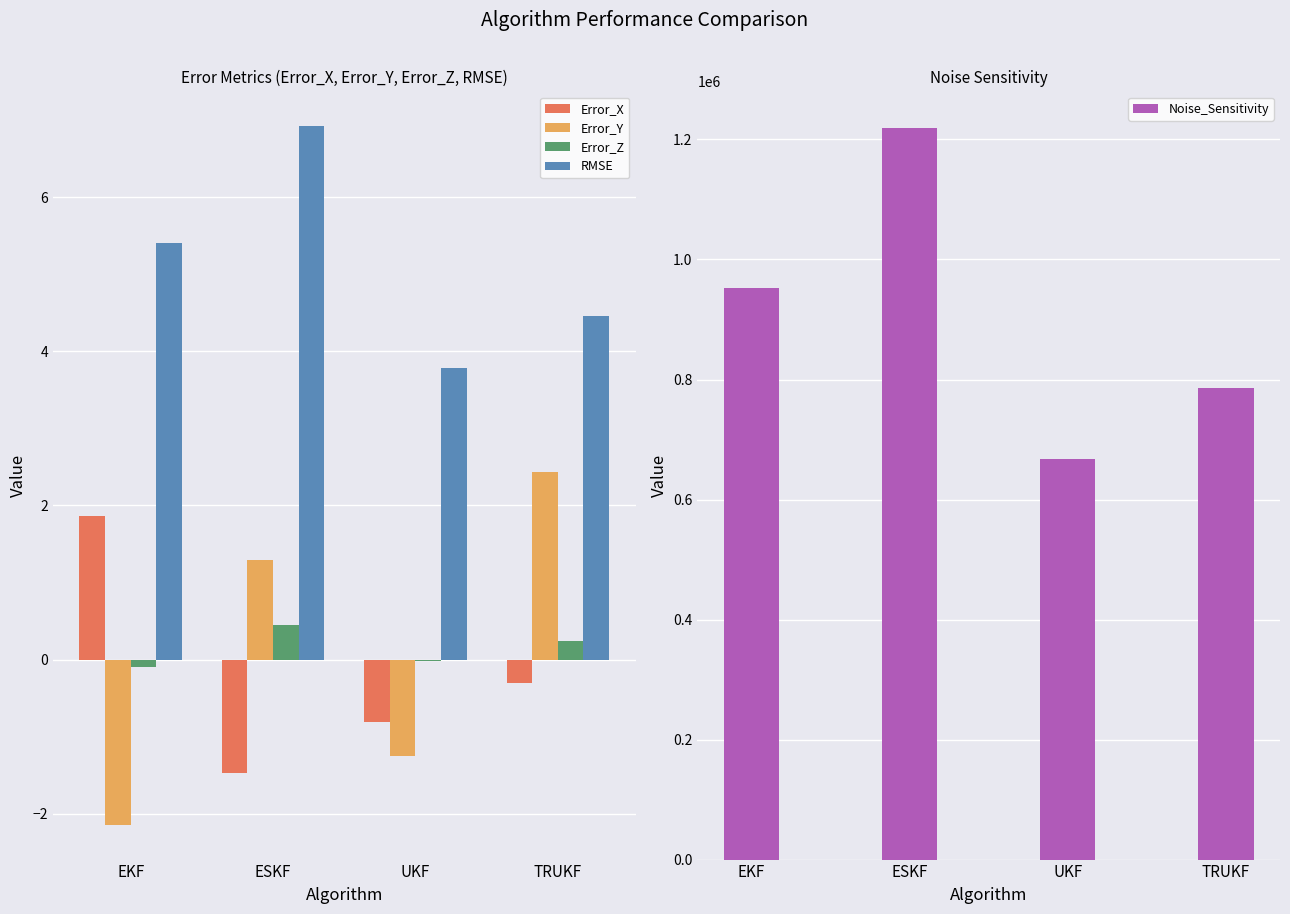

Is it true that Noise_Sensitivity equals 988165.9 at UKF?

False